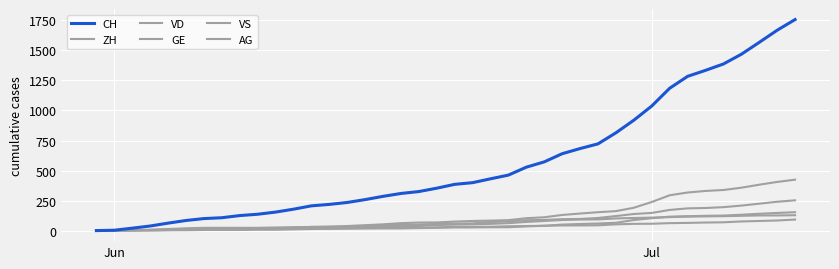

Does the chart have visible grid lines?

Yes